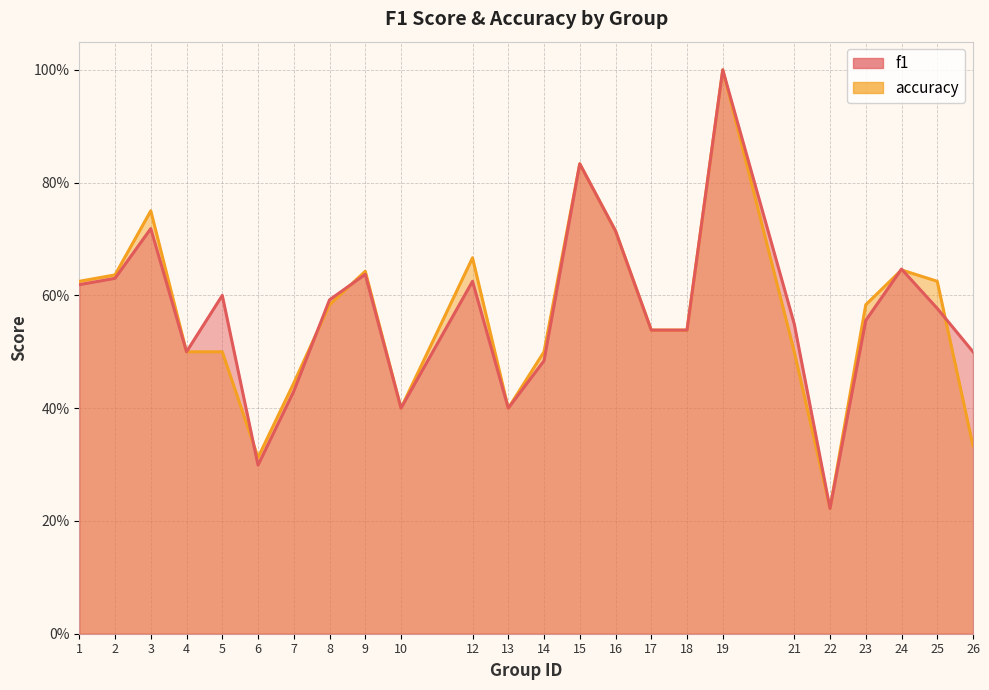

What is the minimum value for f1?

0.2